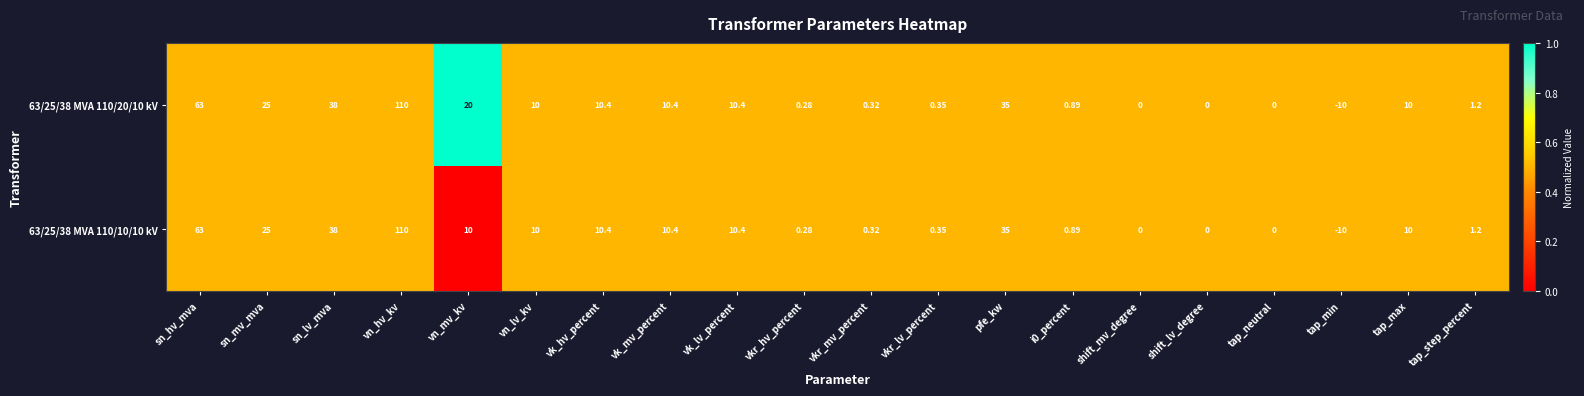

Which category has the lowest value across all series?

tap_min